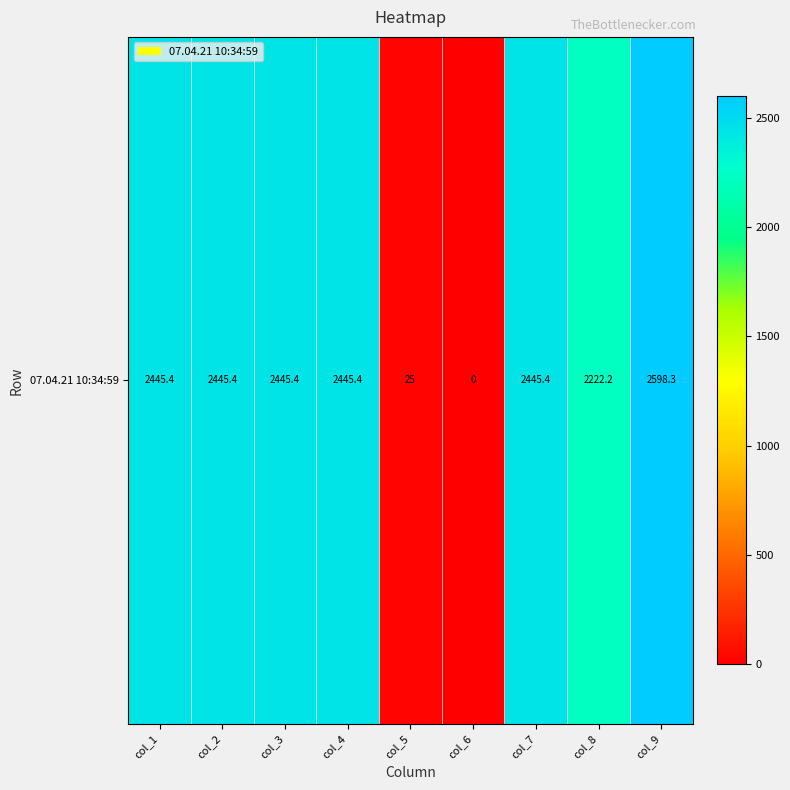

What is the greatest value displayed?

2598.3